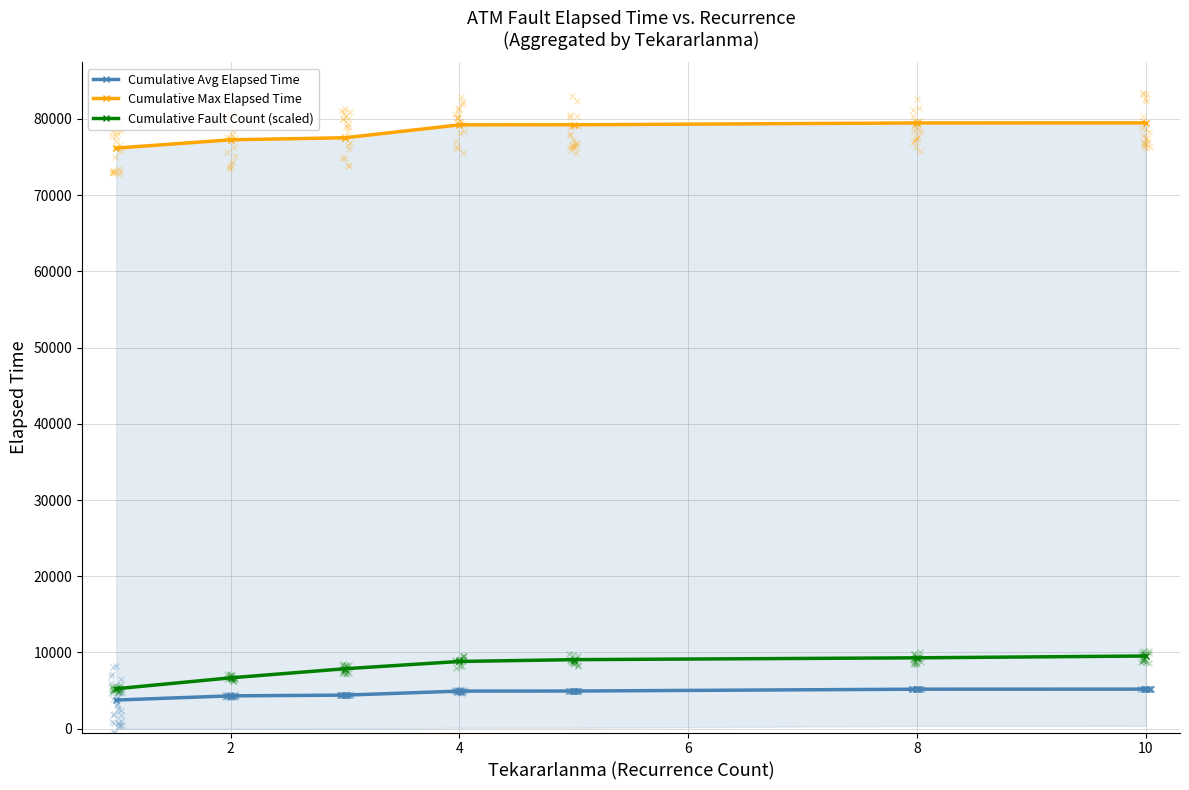

Reading right to left, list all the values displayed in this chart.

Cumulative Avg Elapsed Time: 5194.1	5184.1	4944.1	4934.1	4405.4	4311.4	3761.4
Cumulative Max Elapsed Time: 79480.0	79470.0	79230.0	79220.0	77530.0	77260.0	76175.0
Cumulative Fault Count (scaled): 9537.6	9299.2	9060.7	8822.3	7868.5	6676.3	5245.7